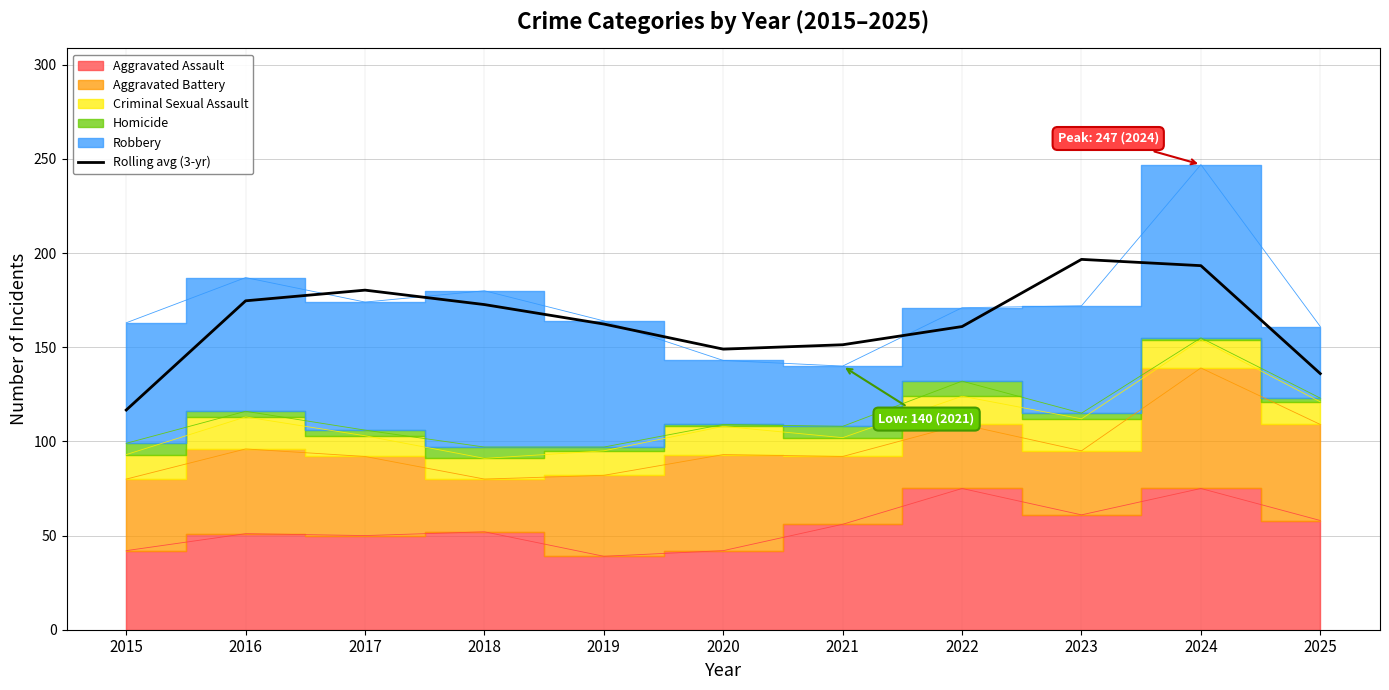

Is it true that the value at 2019 is 162.3?

True